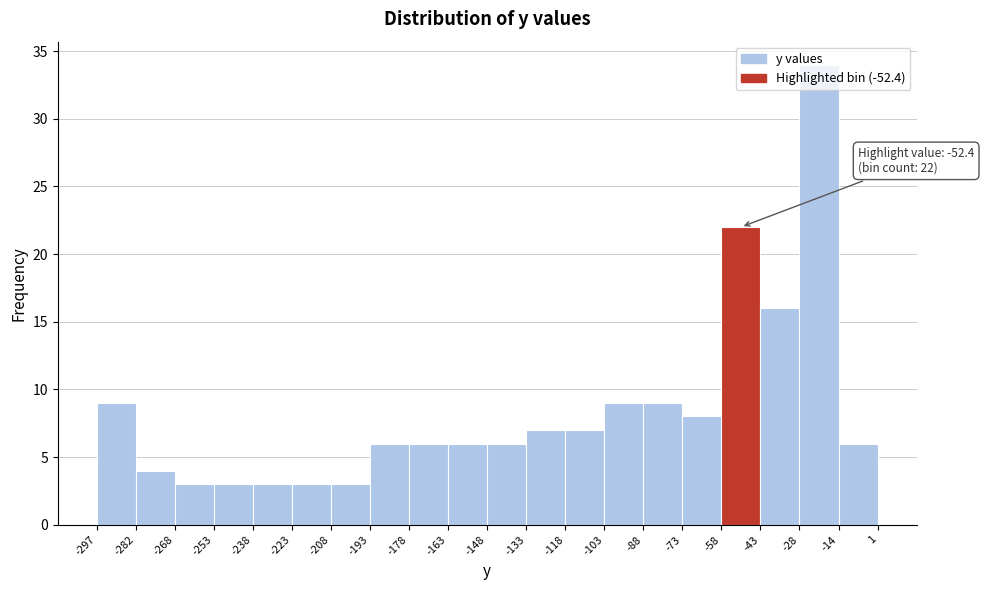

Which range on the x-axis has the tallest bar?

-28 to -14